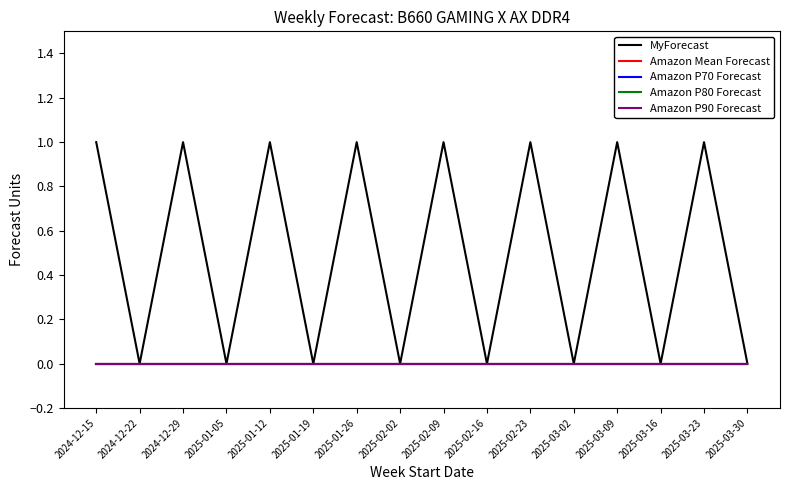

Does the chart have visible grid lines?

No